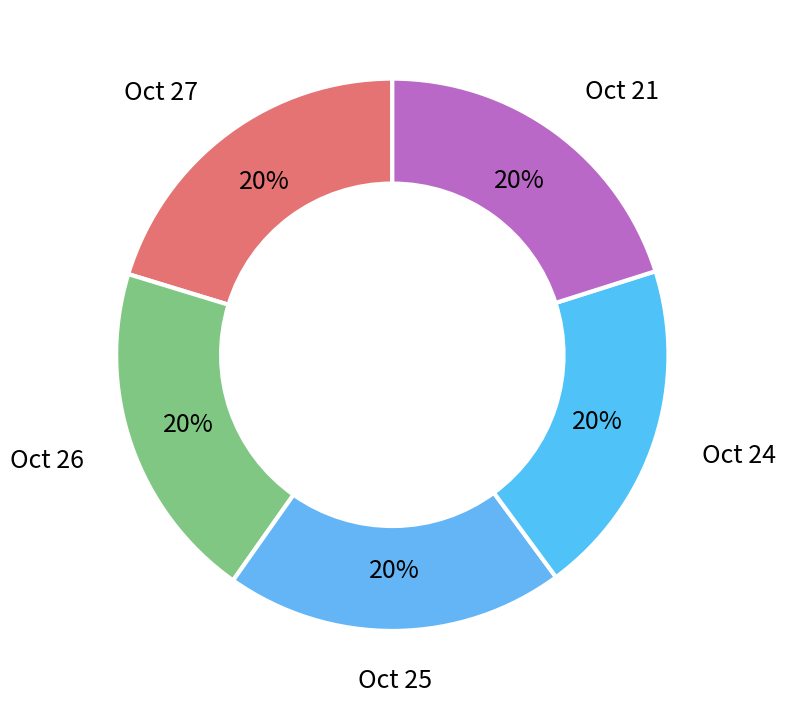

How many segments does this pie chart have?

5